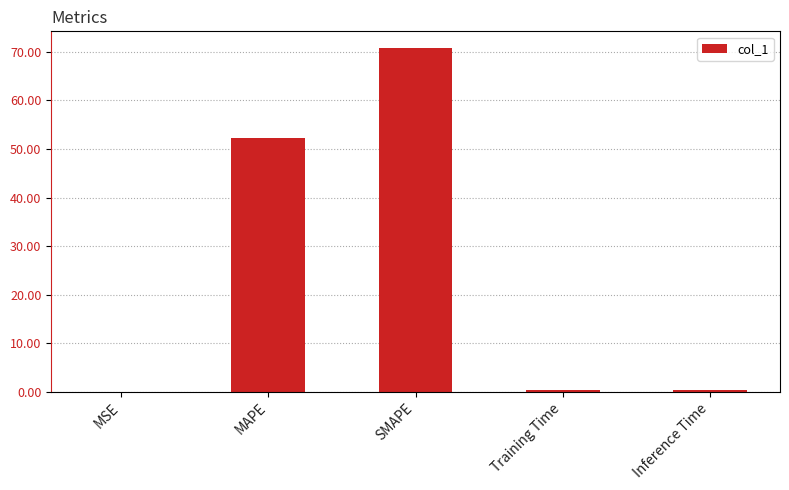

Which has a higher value, Inference Time or SMAPE?

SMAPE